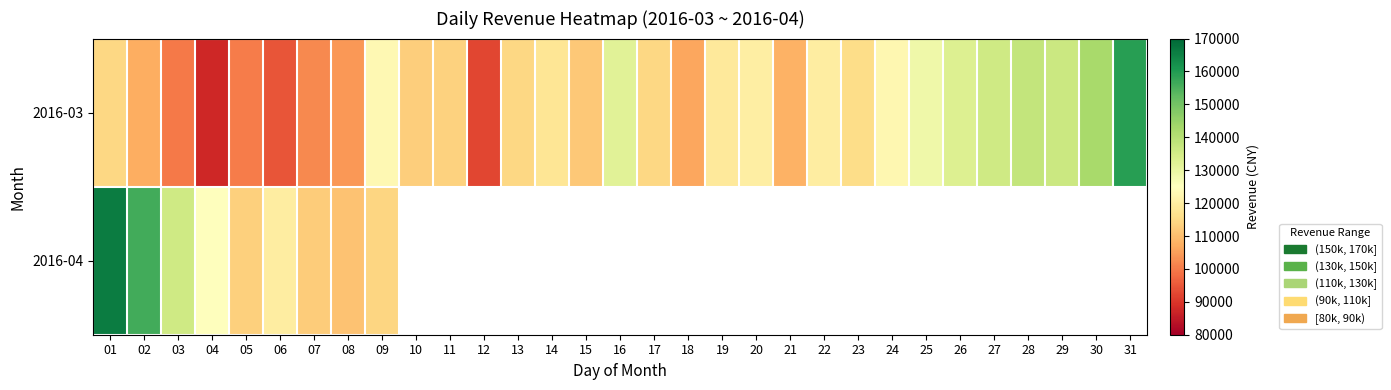

Between 15 and 24, which series saw the biggest shift?

2016-03